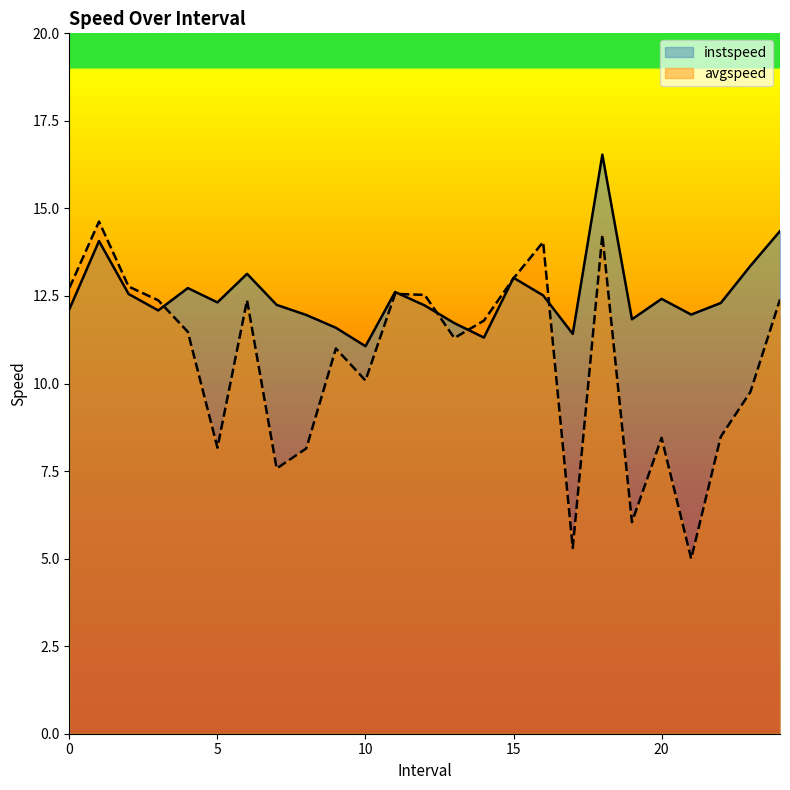

Which series has the largest range (max minus min)?

avgspeed